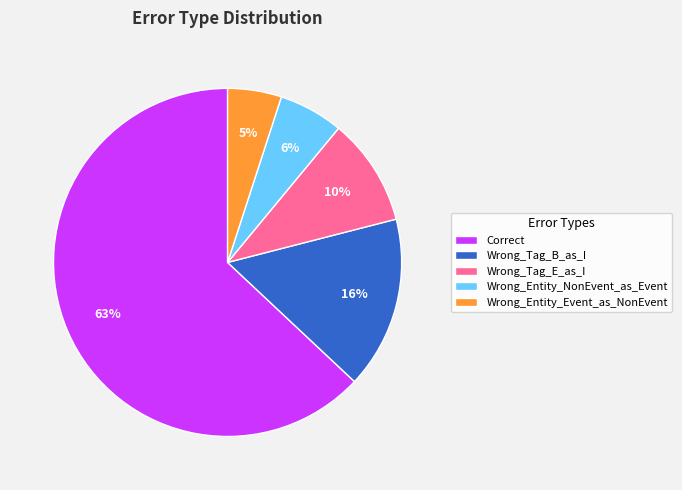

Rank the categories by value from highest to lowest.

Correct, Wrong_Tag_B_as_I, Wrong_Tag_E_as_I, Wrong_Entity_NonEvent_as_Event, Wrong_Entity_Event_as_NonEvent